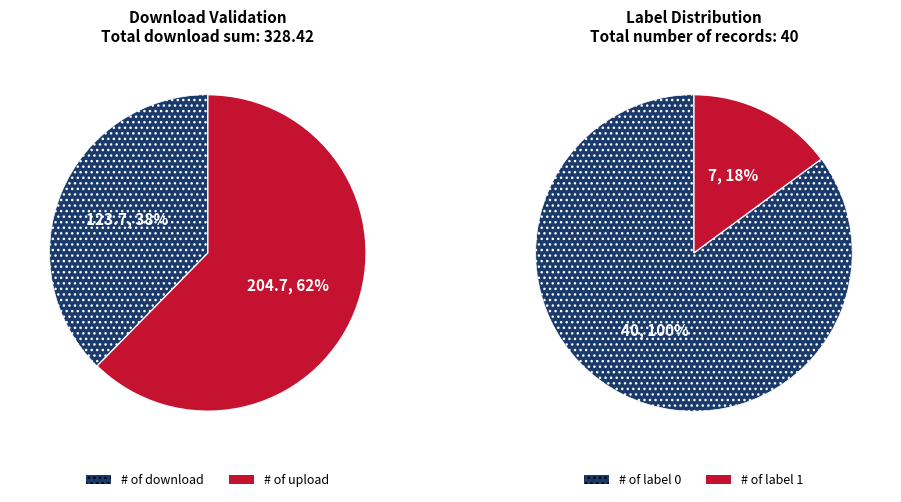

Does 32 represent more than half of the total?

No